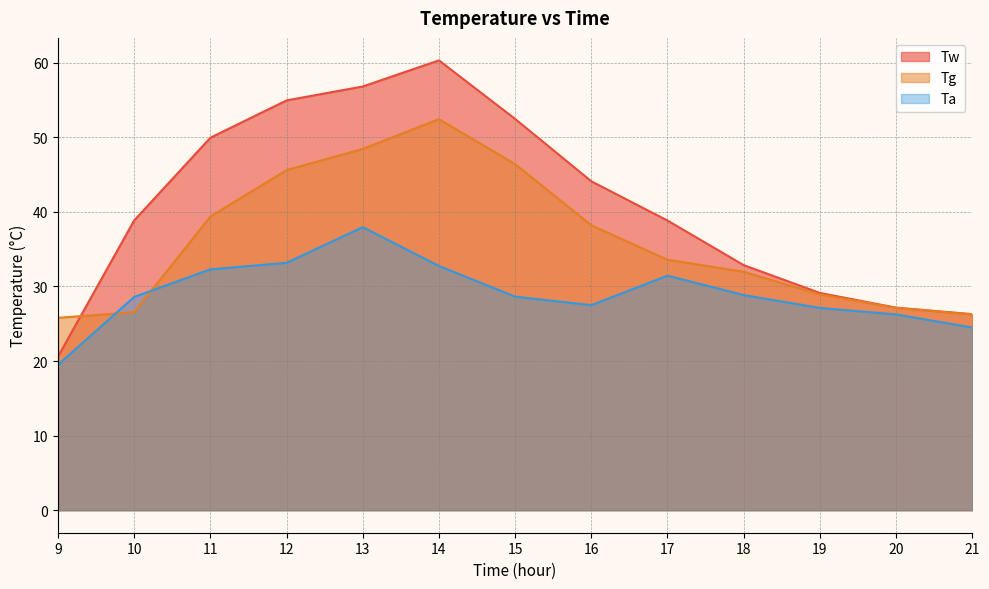

Reading left to right, transcribe all the data shown in this chart.

Tw: 9=20.6	10=38.9	11=49.9	12=55.0	13=56.8	14=60.3	15=52.5	16=44.1	17=38.8	18=32.9	19=29.1	20=27.2	21=26.3
Tg: 9=25.8	10=26.5	11=39.4	12=45.6	13=48.4	14=52.4	15=46.4	16=38.2	17=33.6	18=32.0	19=28.9	20=27.1	21=26.3
Ta: 9=19.5	10=28.6	11=32.3	12=33.2	13=38.0	14=32.8	15=28.6	16=27.5	17=31.4	18=28.9	19=27.1	20=26.2	21=24.5